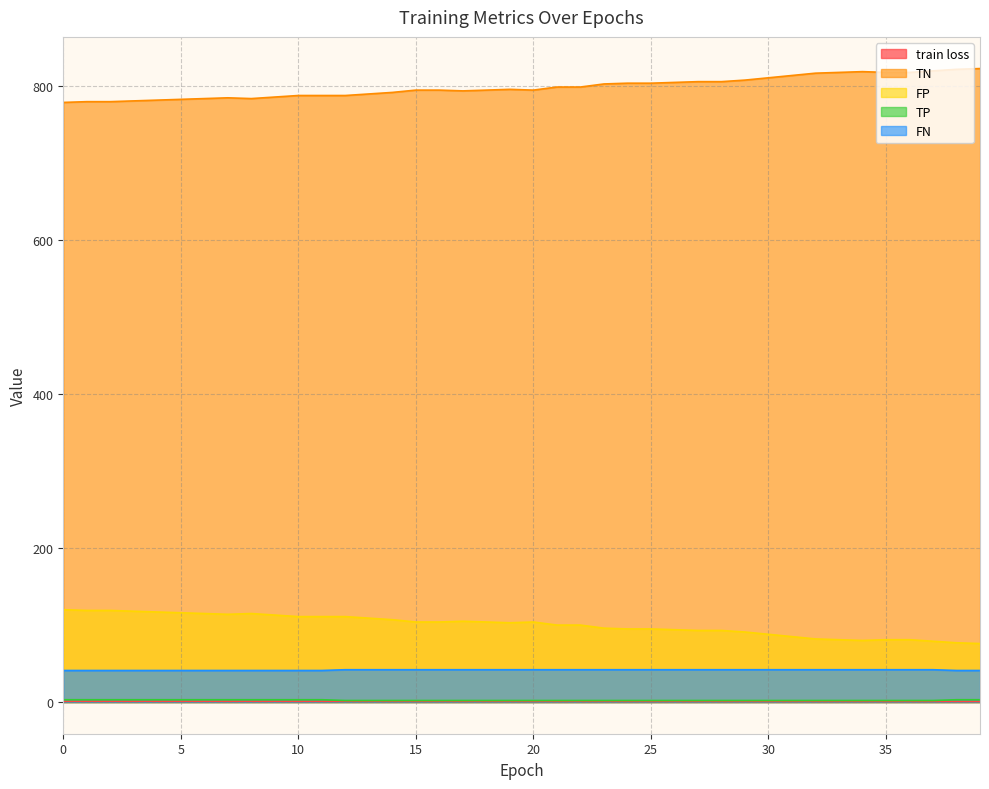

Is it true that FN equals 11.9 at 27?

False